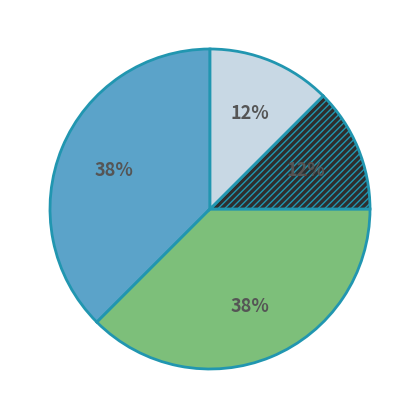

To the nearest percent, what is the average slice percentage?

25%